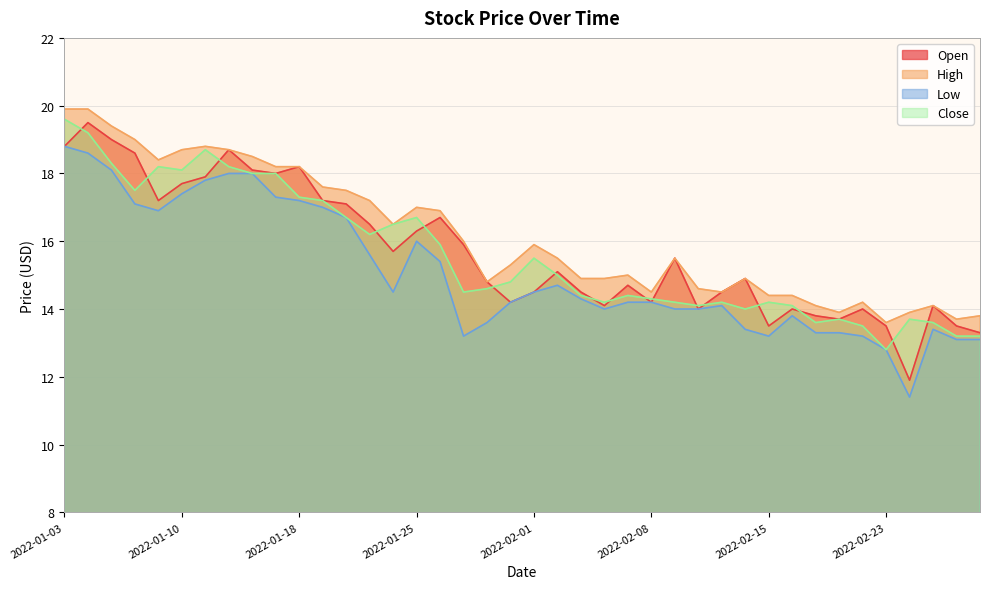

What is the difference between the highest and lowest values at 2022-01-18?

1.0